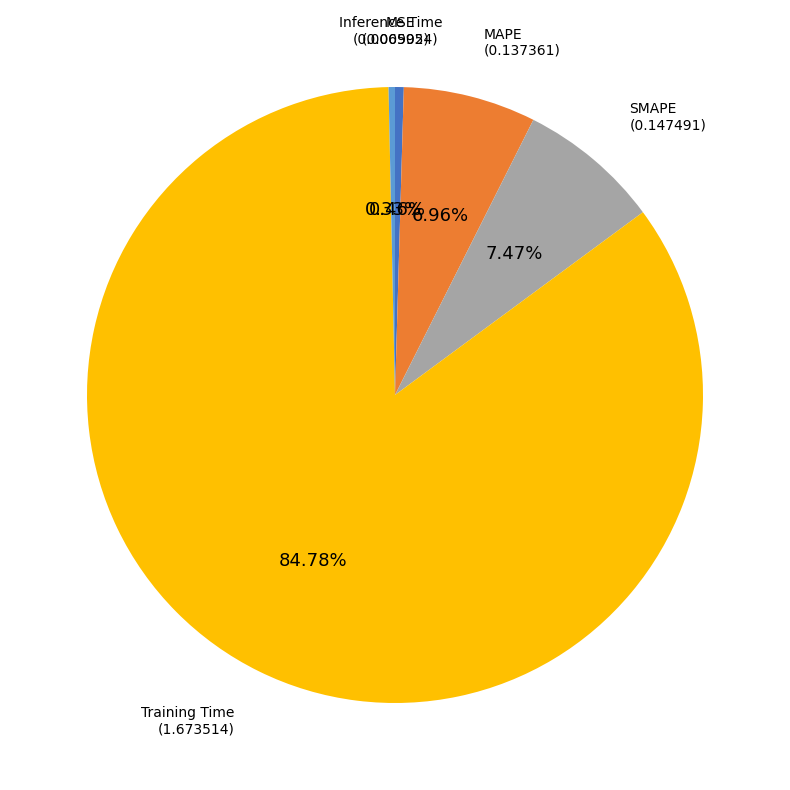

Is there any slice that represents more than half of the pie?

Yes